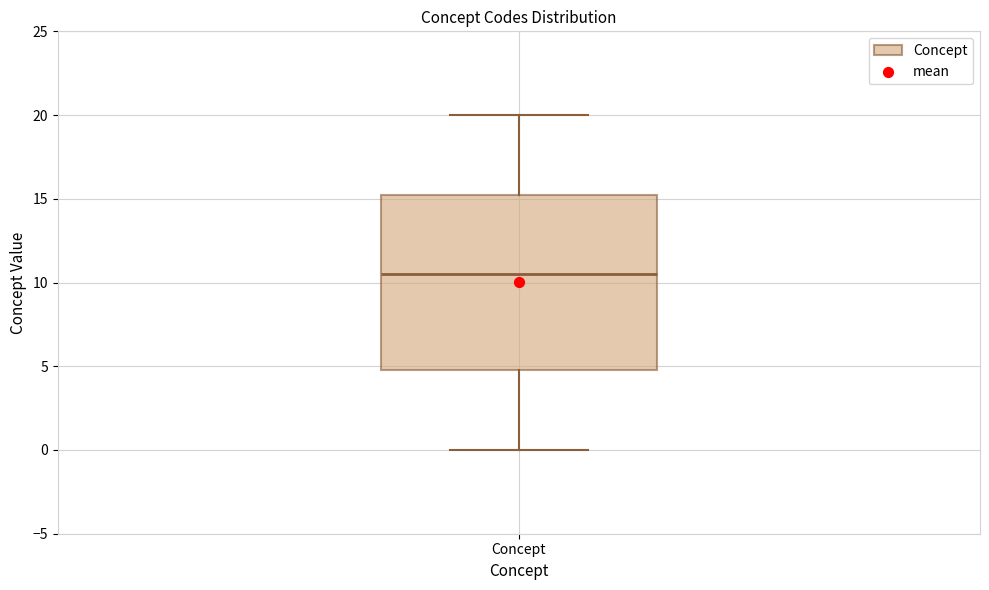

Read this box plot against the y-axis: the position of the median line, the range covered by the box, and the ends of both whiskers. The values are not printed on the chart, so give them approximately, as read against the axis.

median 10.5, box 5.0 to 15.5, whiskers 0.0 to 20.0